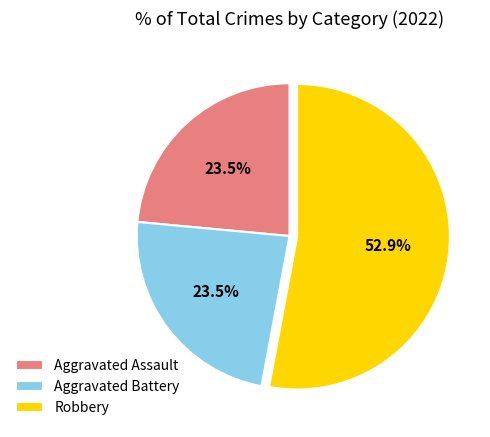

Which has a higher value, Aggravated Battery or Robbery?

Robbery